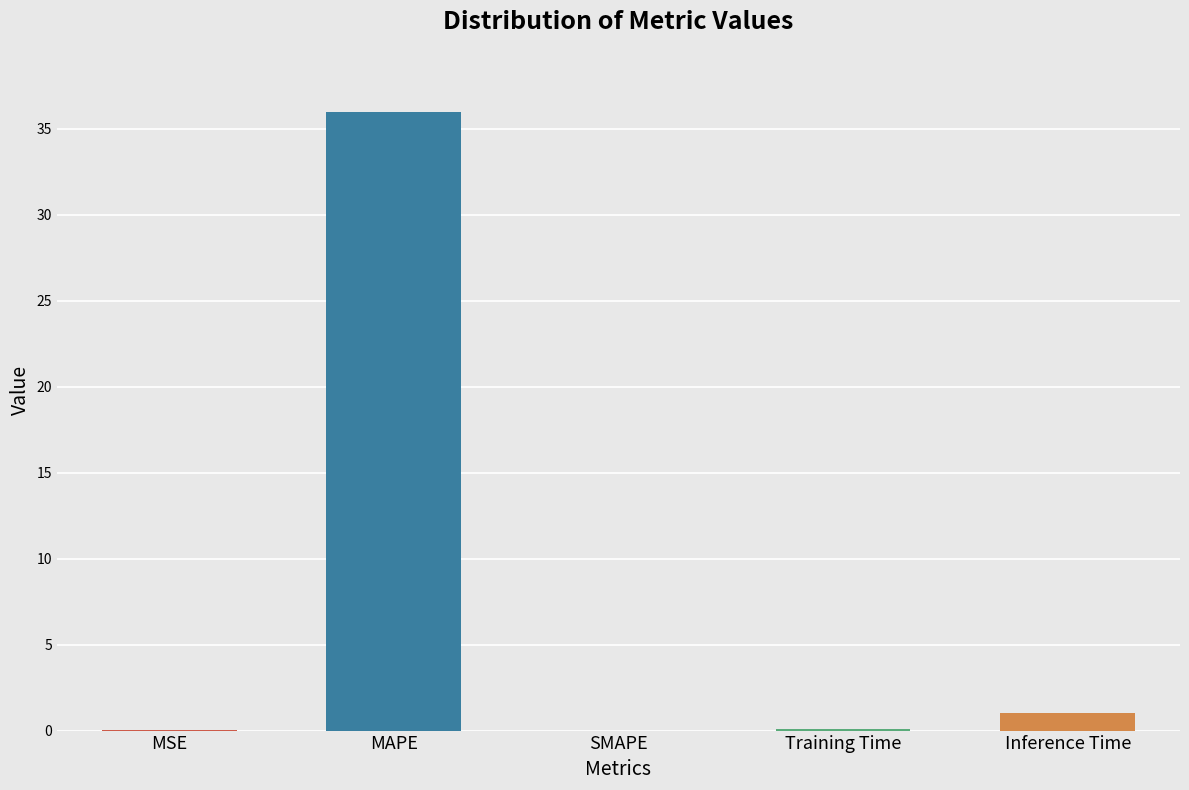

At which category does the chart reach its peak across all series?

MAPE